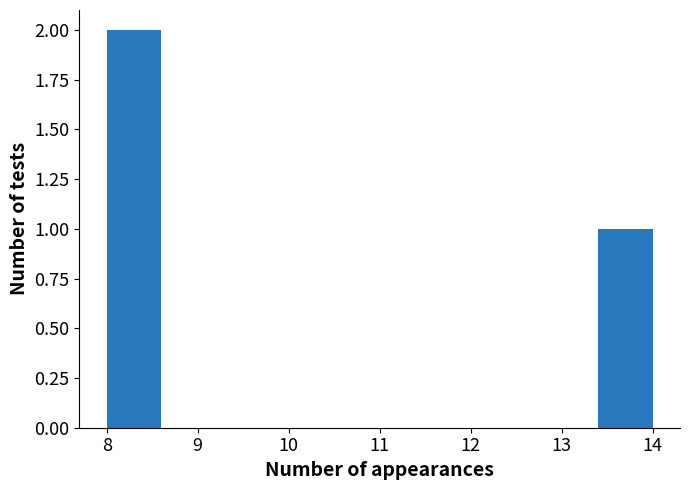

Over which range of the x-axis is the bar tallest?

8.0 to 8.6